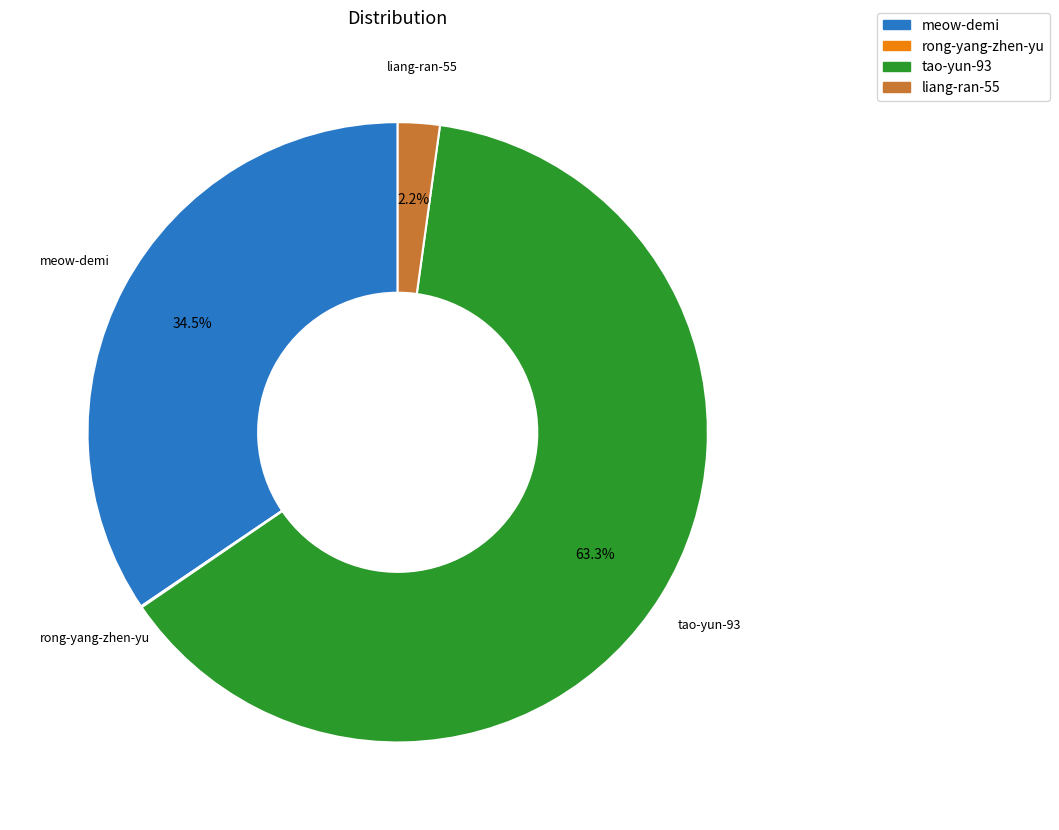

What percentage is the liang-ran-55 slice, to the nearest percent?

2%